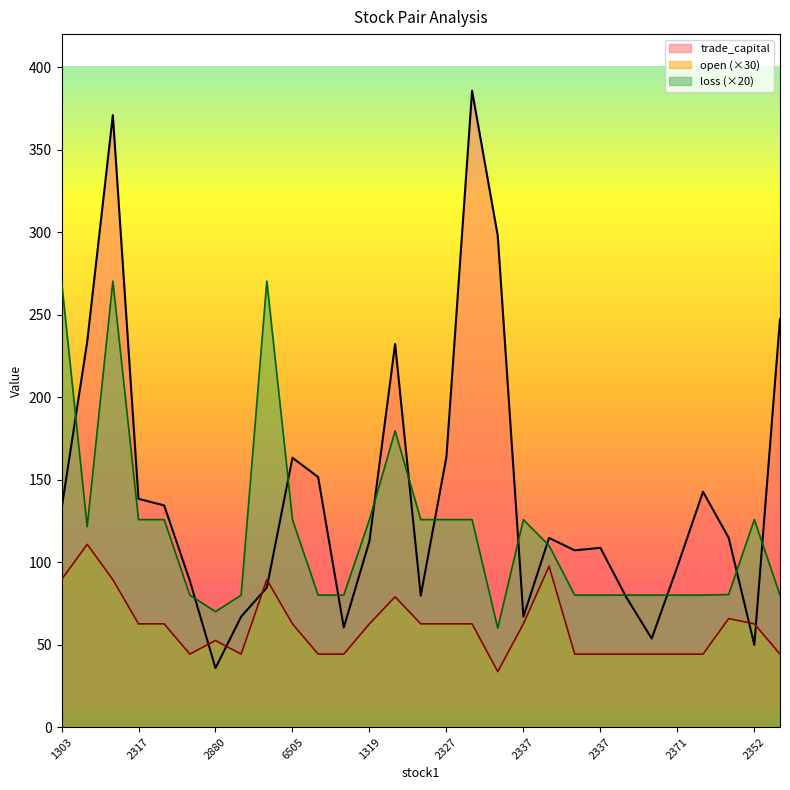

How many distinct data groups are displayed?

3